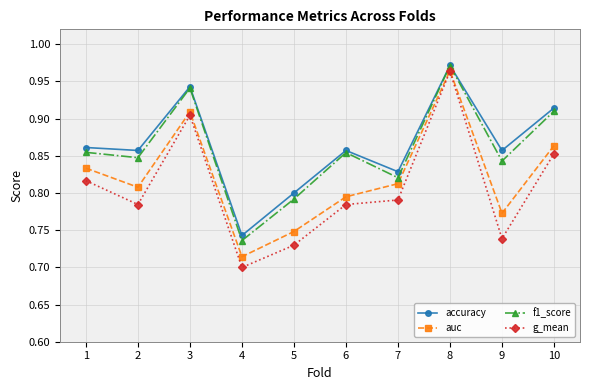

Does the chart display data point markers on the line(s)?

Yes